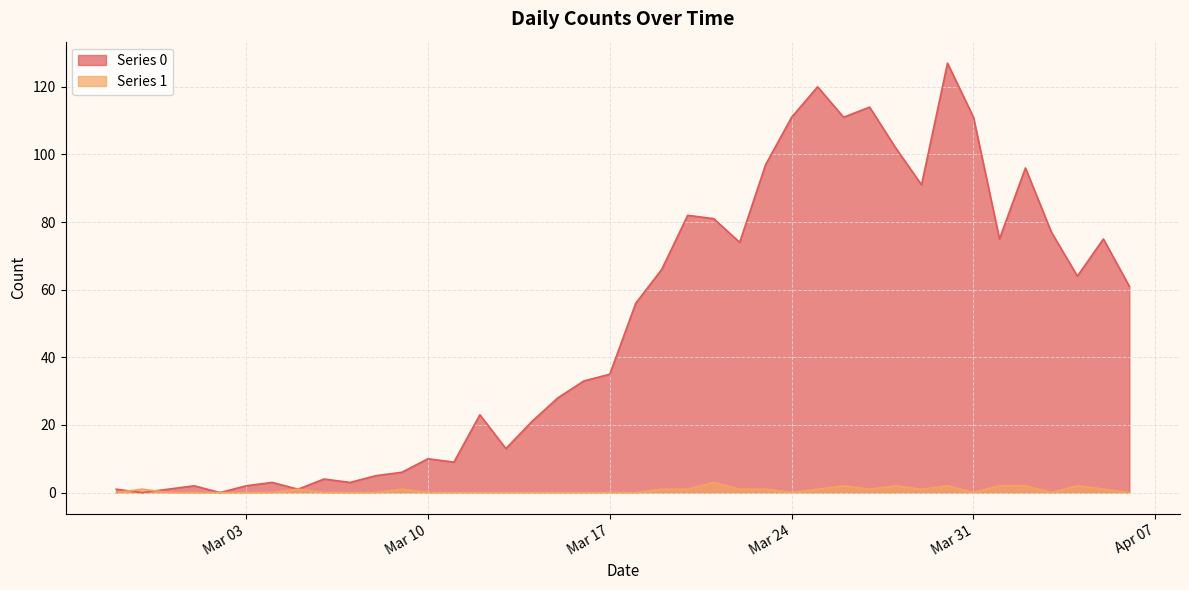

The value of Series 1 at 2020-03-16 is 0. True or false?

True